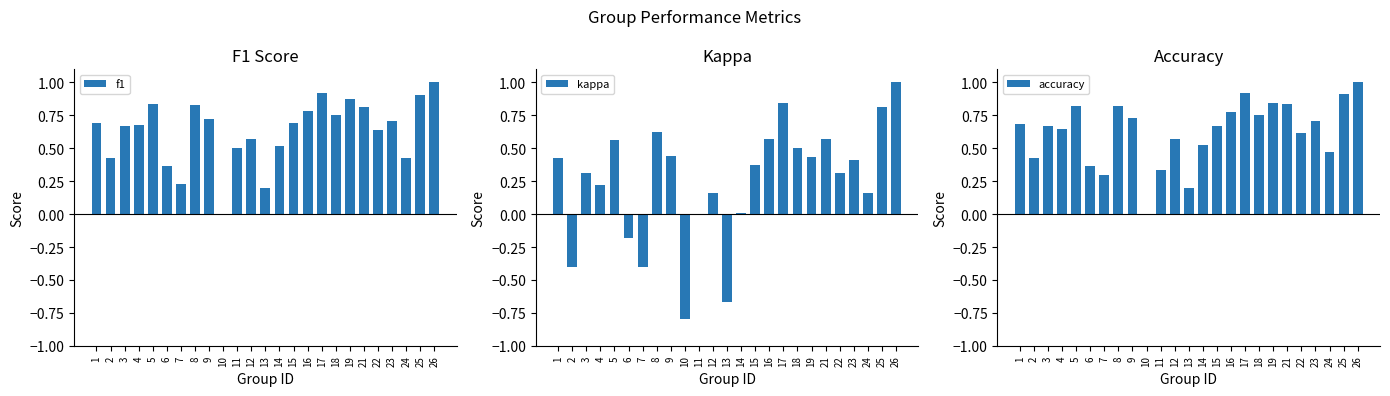

The kappa series shows -0.1 at 6. True or false?

False